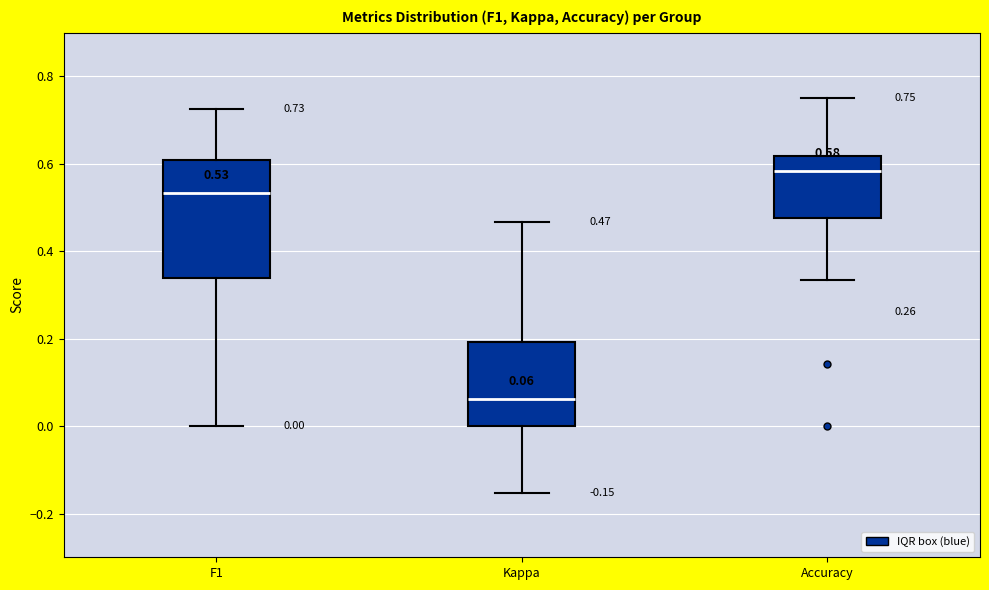

Comparing the boxes themselves (not the whiskers), which one is the tallest?

F1